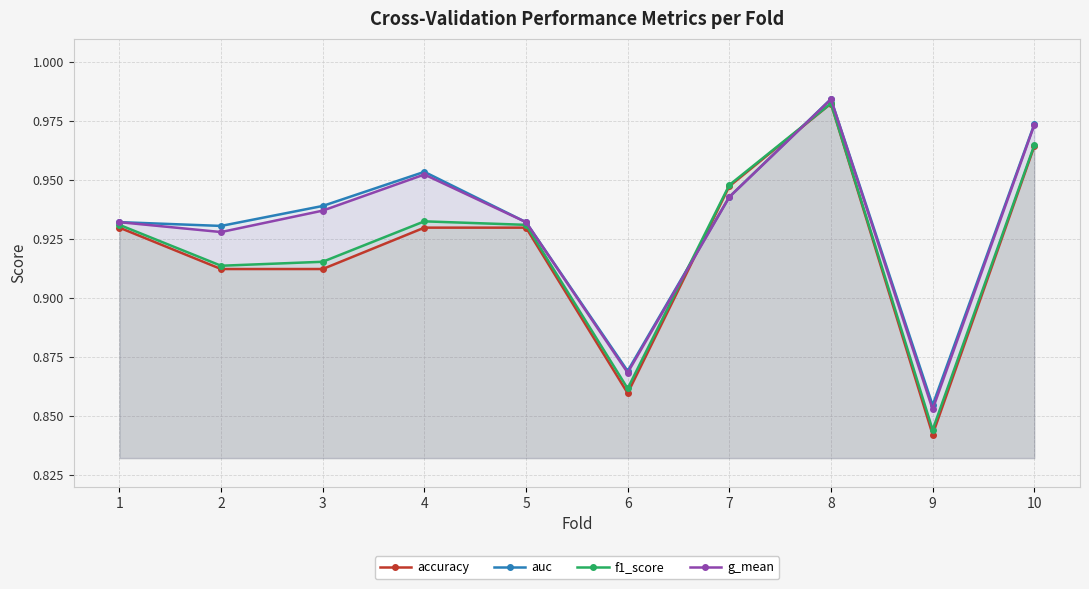

The value of f1_score at 2 is 0.9. True or false?

True